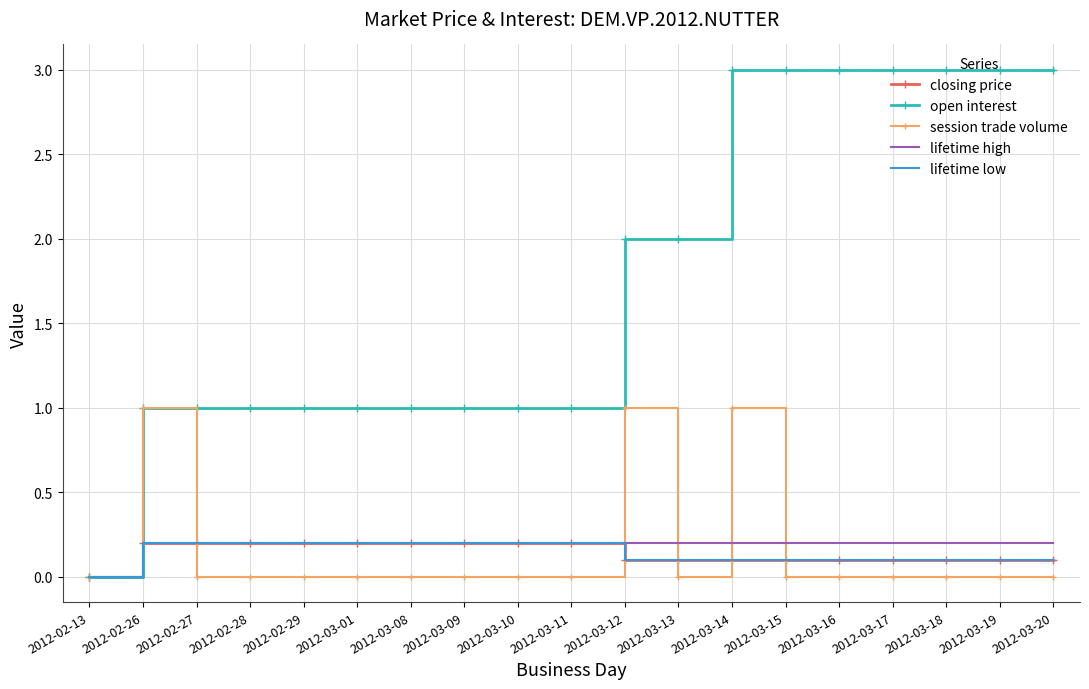

True or false: lifetime high and closing price cross at least once.

False